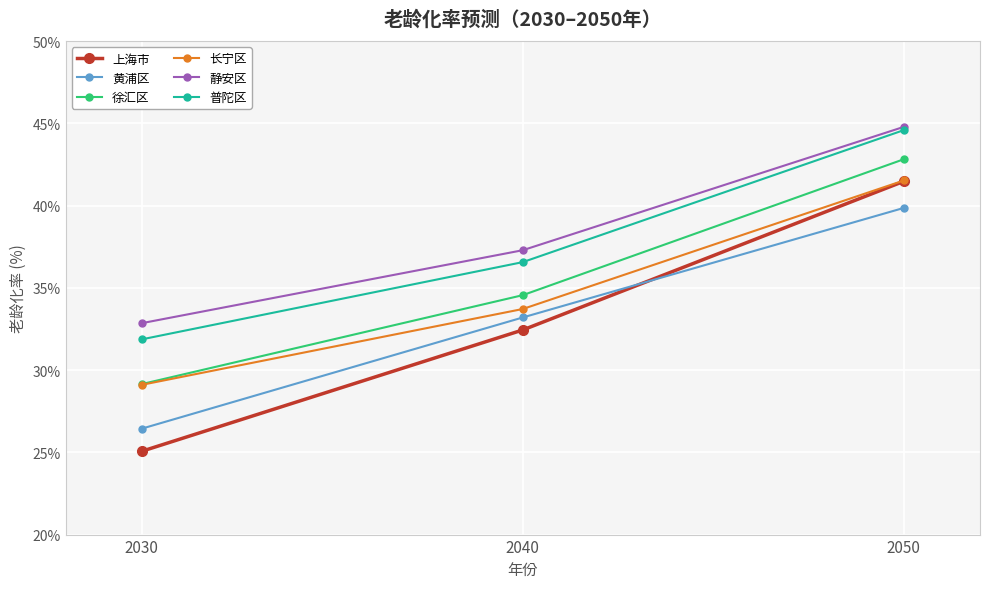

True or false: 徐汇区 has a value of 9.1 at 2030.

False